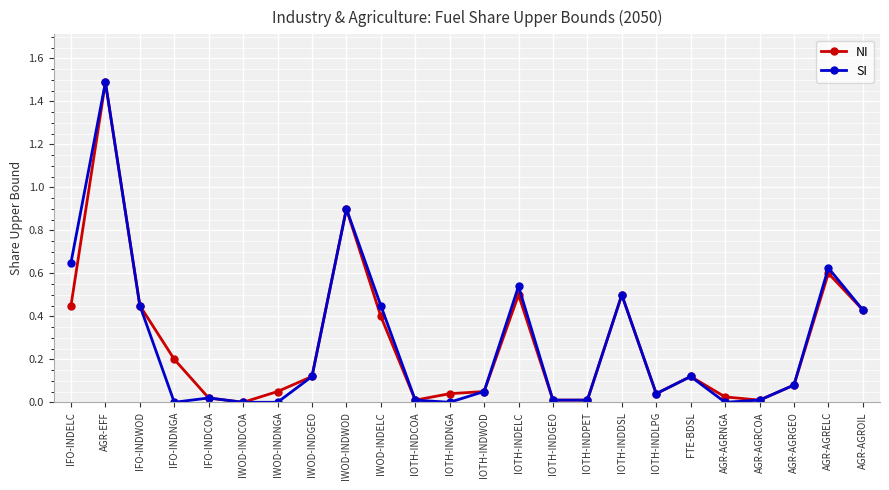

The NI series shows 0.5 at IFO-INDWOD. True or false?

True